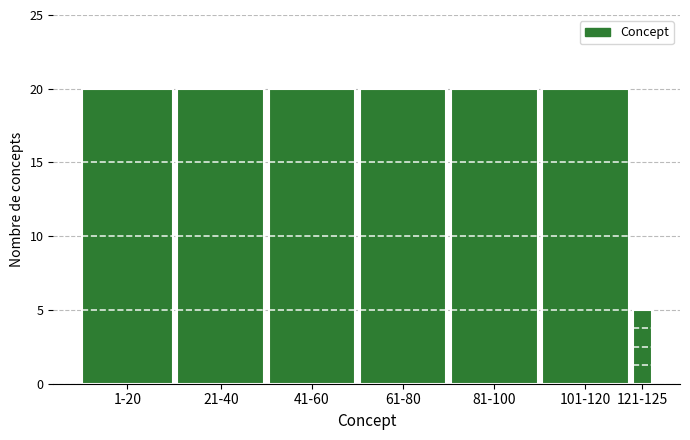

Reading left to right, transcribe all the data shown in this chart.

20	20	20	20	20	20	5